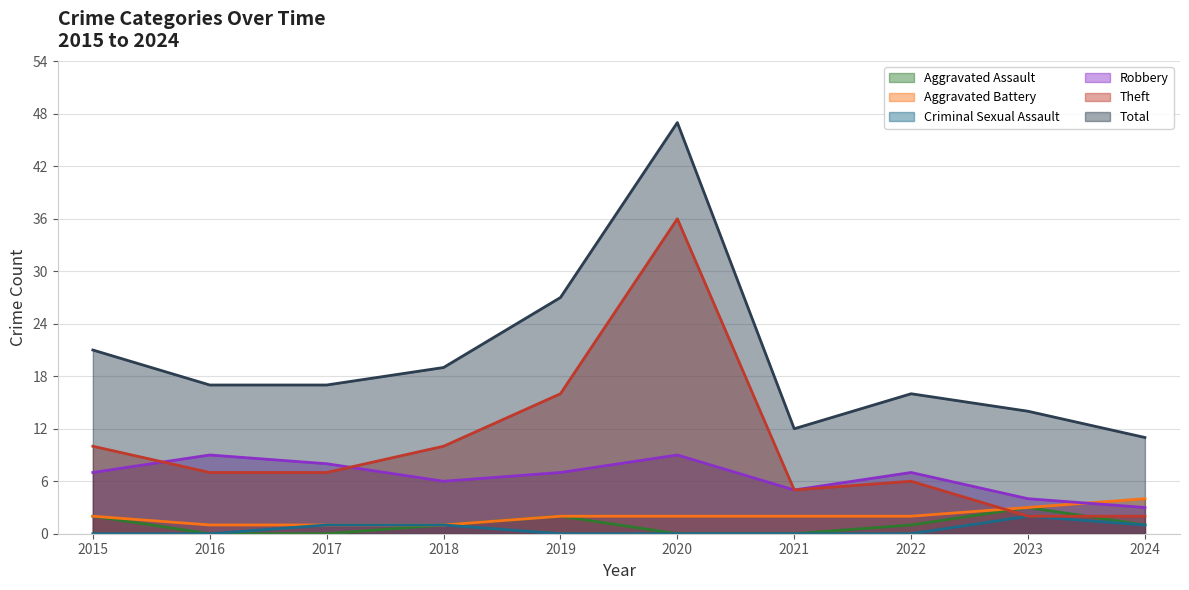

What is the lowest value of the Theft series?

2